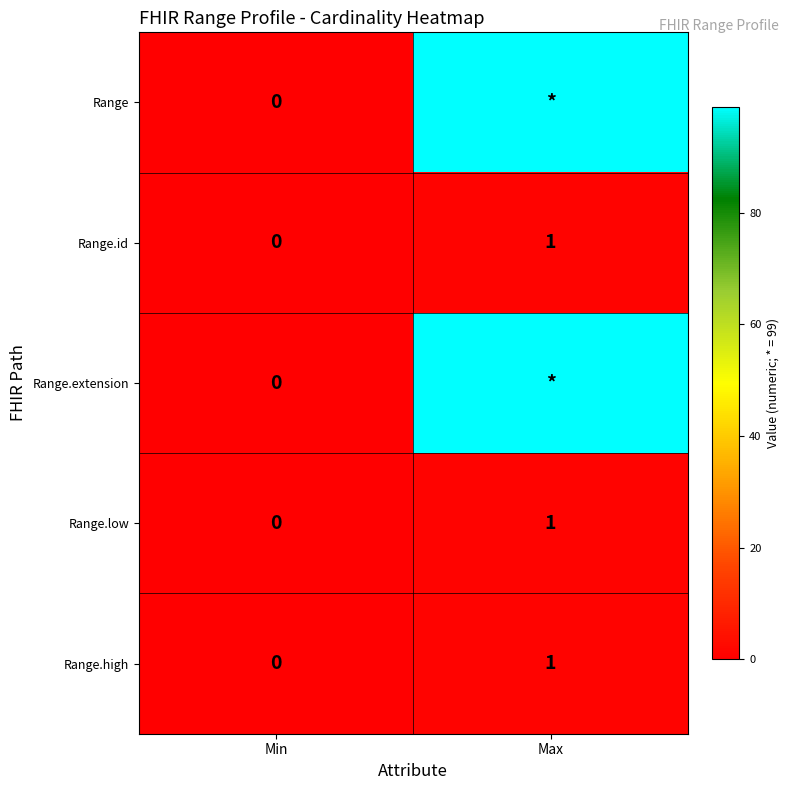

The Range.low series shows 2 at Max. True or false?

False